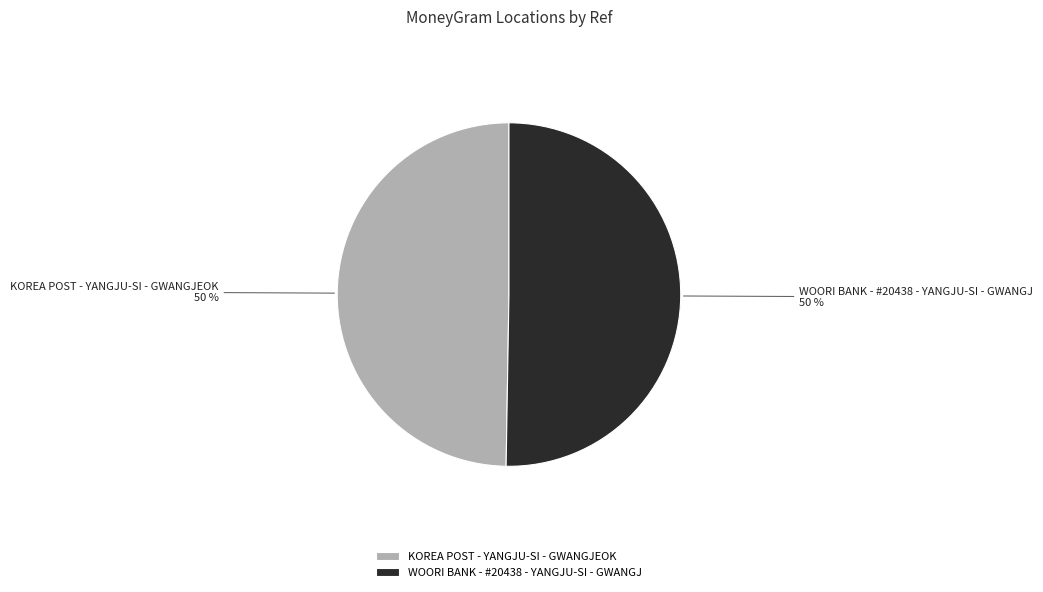

Is the sum of KOREA POST - YANGJU-SI - GWANGJEOK and WOORI BANK - #20438 - YANGJU-SI - GWANGJ greater than half?

Yes